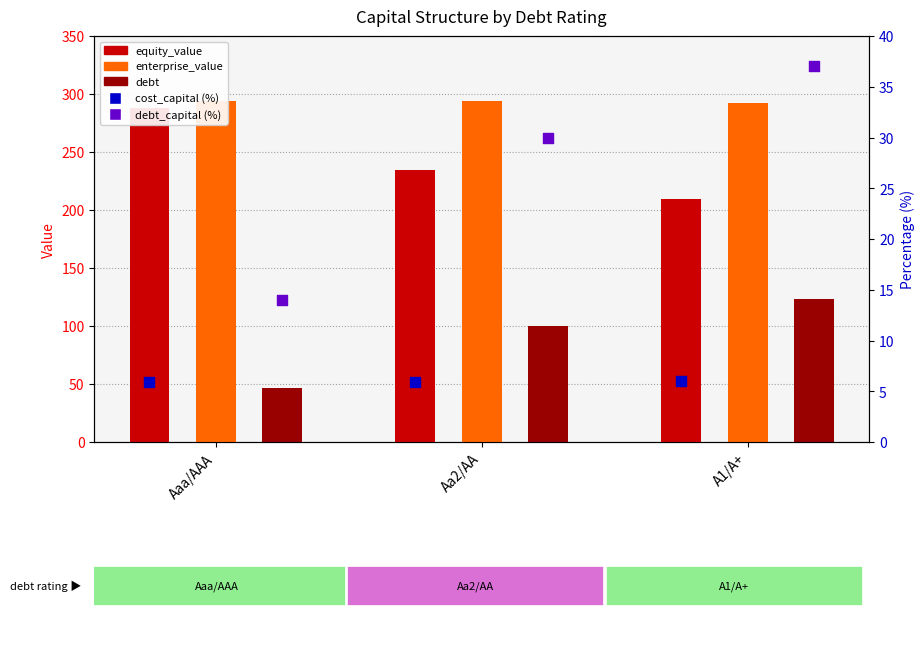

What is the total value across all series at Aaa/AAA?

648.9